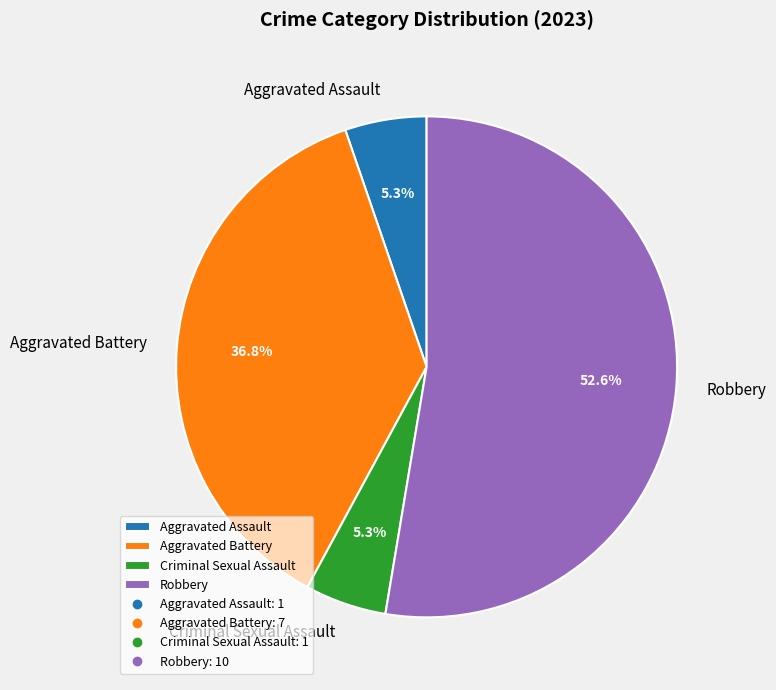

The Aggravated Battery slice represents 37% of the pie. True or false?

True